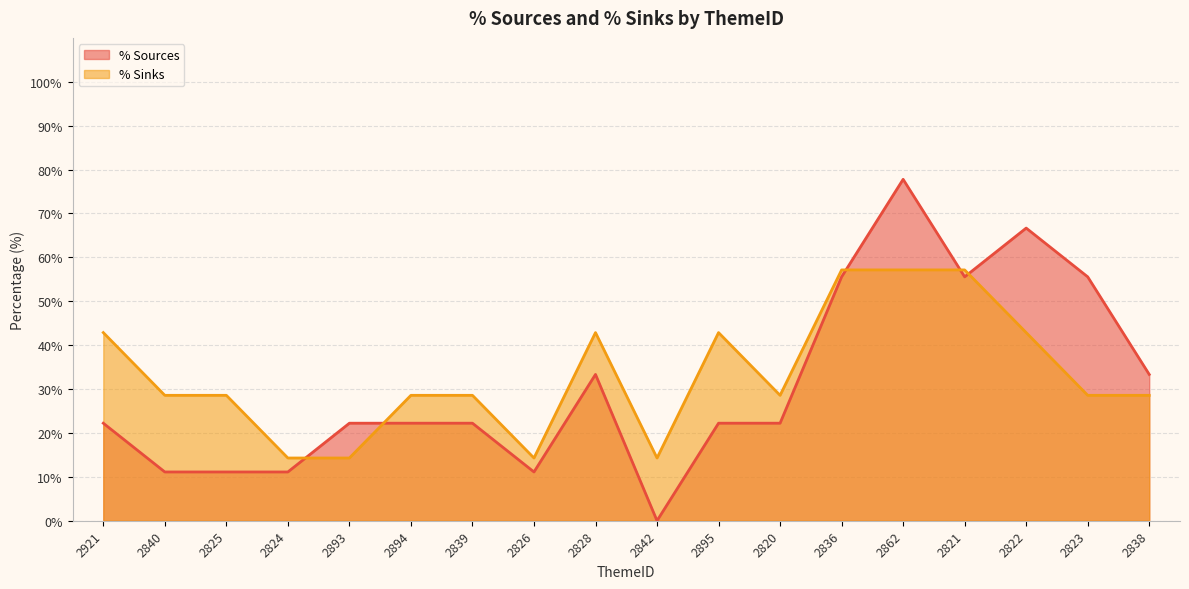

What are all the series names shown in the legend?

% Sources, % Sinks